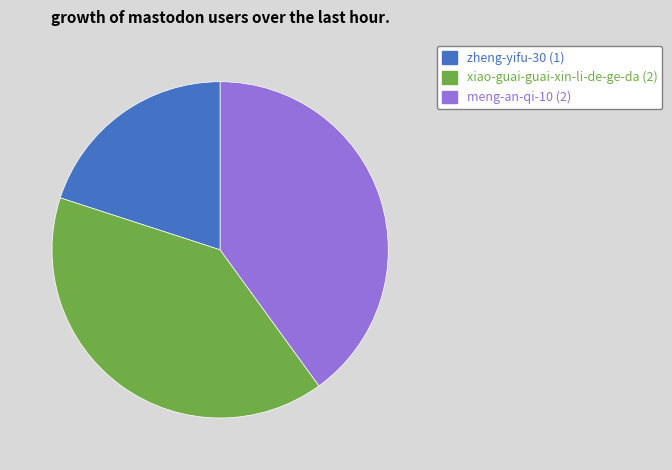

Is zheng-yifu-30 the majority of the pie?

No